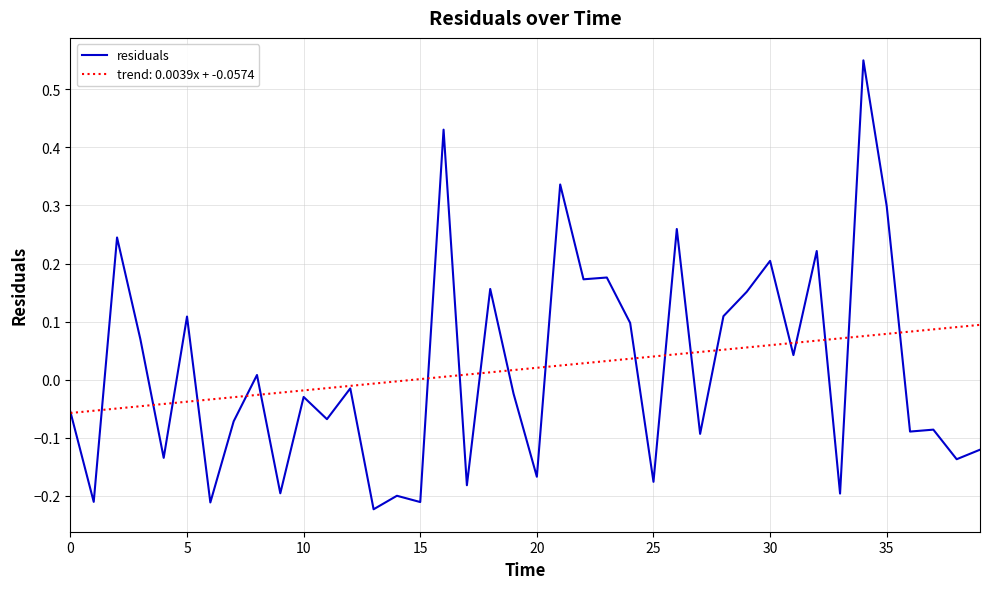

How many values are below zero?

22